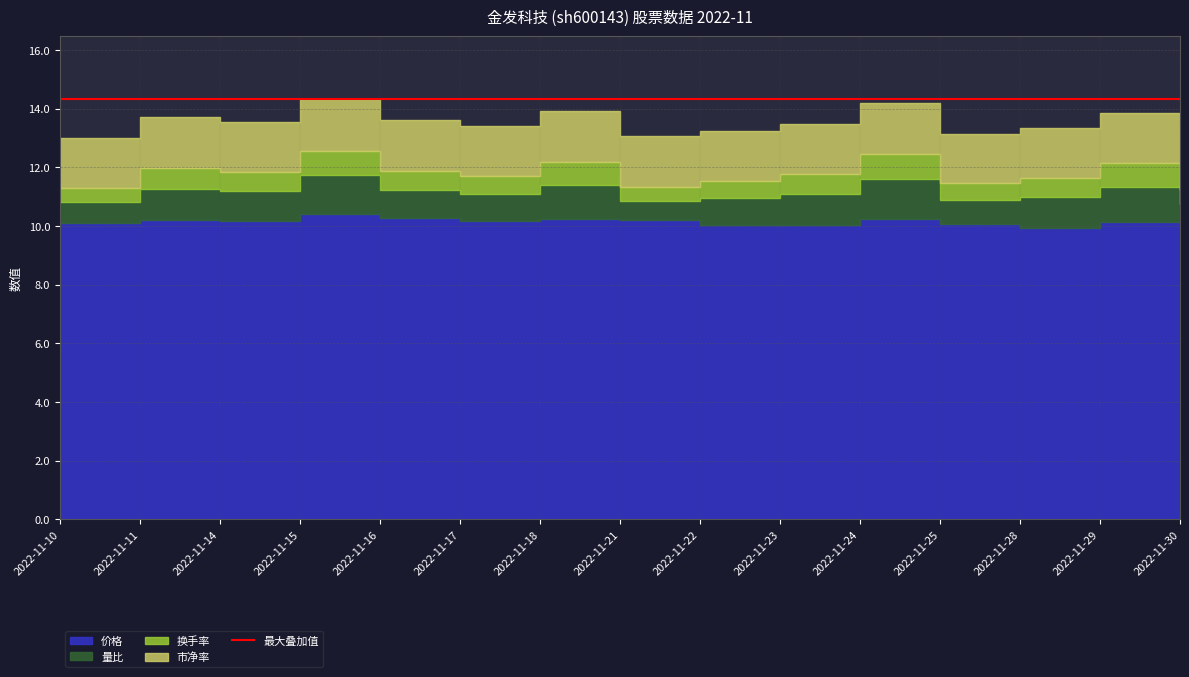

Reading left to right, list all the values displayed in this chart.

价格: 2022-11-10=10.1	2022-11-11=10.2	2022-11-14=10.2	2022-11-15=10.4	2022-11-16=10.3	2022-11-17=10.2	2022-11-18=10.2	2022-11-21=10.2	2022-11-22=10.0	2022-11-23=10.0	2022-11-24=10.2	2022-11-25=10.1	2022-11-28=9.9	2022-11-29=10.2	2022-11-30=10.1
量比: 2022-11-10=0.7	2022-11-11=1.1	2022-11-14=1.0	2022-11-15=1.3	2022-11-16=0.9	2022-11-17=0.9	2022-11-18=1.1	2022-11-21=0.7	2022-11-22=0.9	2022-11-23=1.1	2022-11-24=1.4	2022-11-25=0.8	2022-11-28=1.1	2022-11-29=1.2	2022-11-30=0.7
换手率: 2022-11-10=0.5	2022-11-11=0.7	2022-11-14=0.7	2022-11-15=0.8	2022-11-16=0.7	2022-11-17=0.6	2022-11-18=0.8	2022-11-21=0.5	2022-11-22=0.6	2022-11-23=0.7	2022-11-24=0.8	2022-11-25=0.6	2022-11-28=0.7	2022-11-29=0.8	2022-11-30=0.5
市净率: 2022-11-10=1.7	2022-11-11=1.7	2022-11-14=1.7	2022-11-15=1.8	2022-11-16=1.7	2022-11-17=1.7	2022-11-18=1.7	2022-11-21=1.7	2022-11-22=1.7	2022-11-23=1.7	2022-11-24=1.7	2022-11-25=1.7	2022-11-28=1.7	2022-11-29=1.7	2022-11-30=1.7